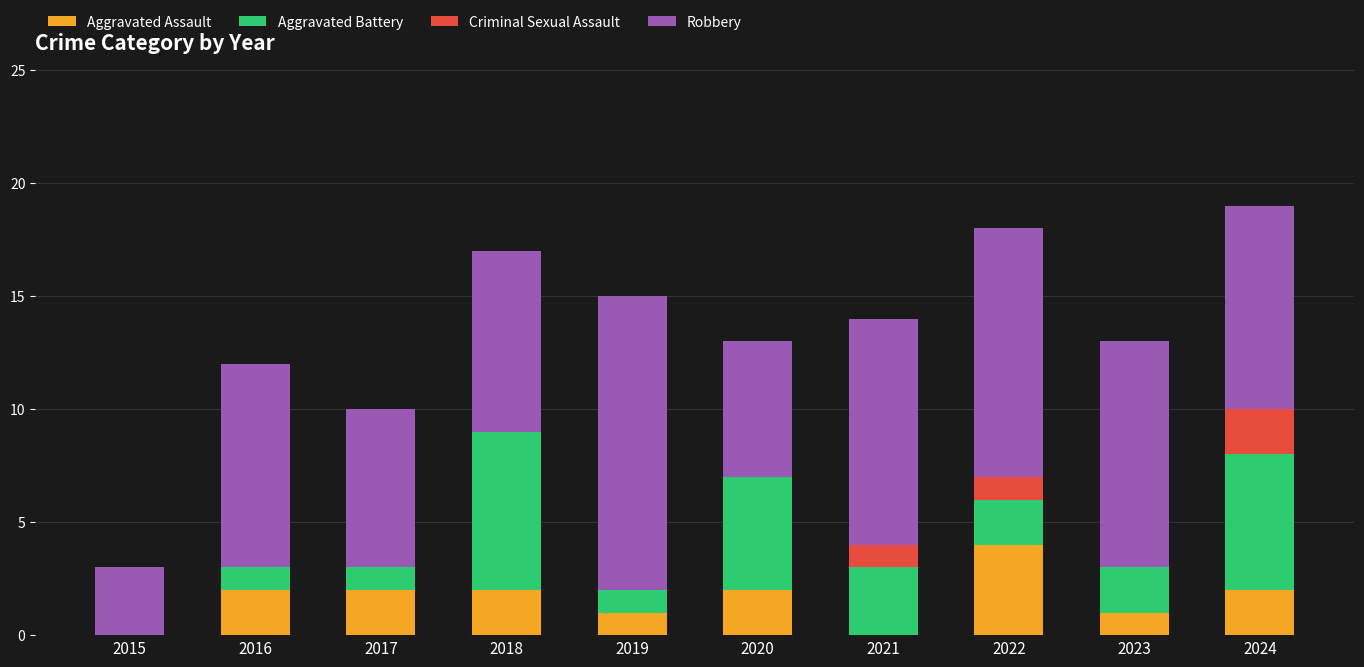

What are all the series names shown in the legend?

Aggravated Assault, Aggravated Battery, Criminal Sexual Assault, Robbery